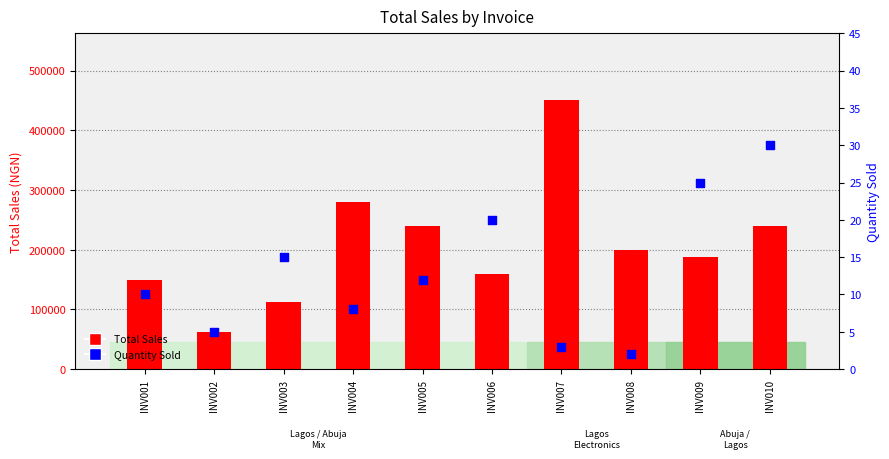

At how many categories does at least one series exceed 361660?

1